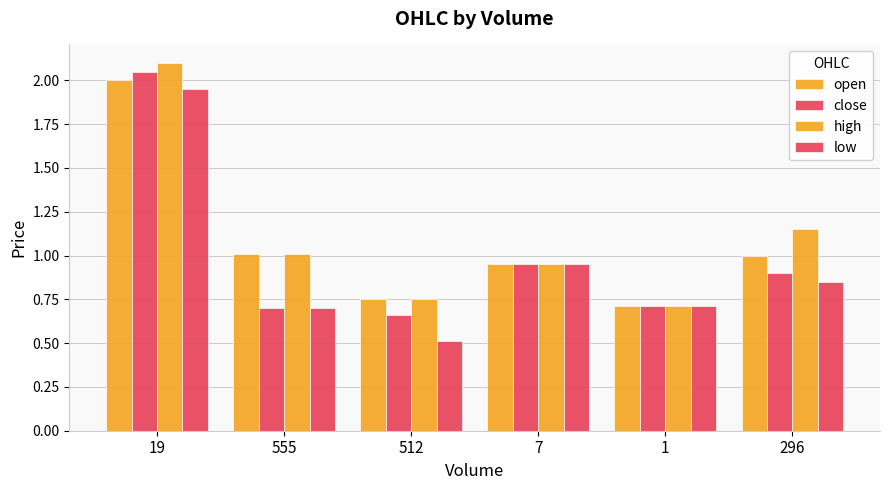

Which series has the largest total across all categories?

high